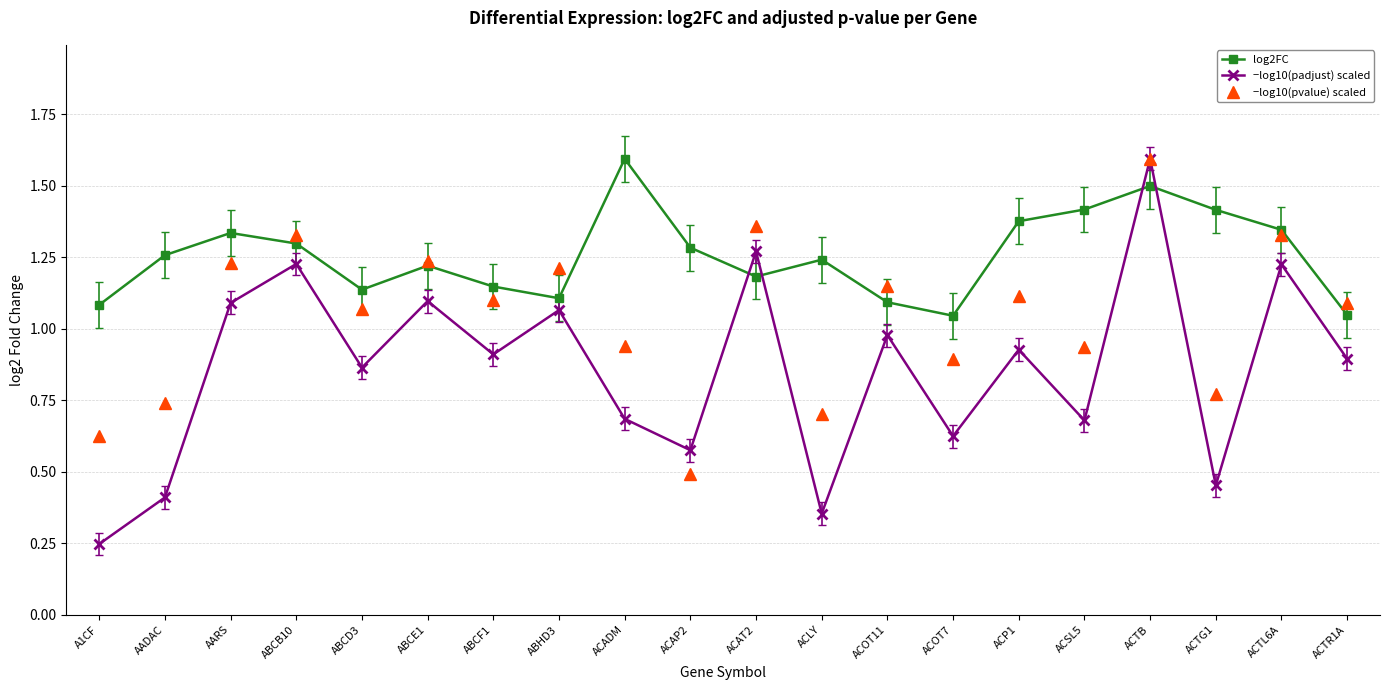

What are all the series names shown in the legend?

log2FC, −log10(padjust) scaled, −log10(pvalue) scaled